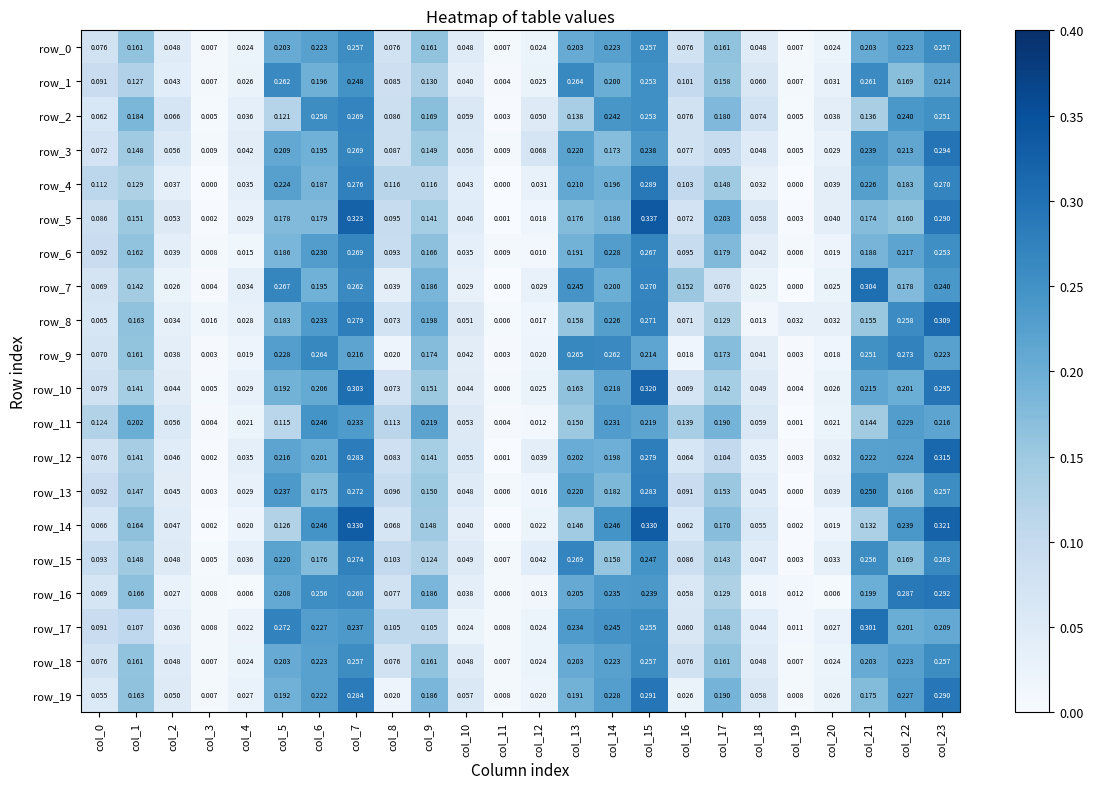

What is the total value across all series at col_10?

0.9